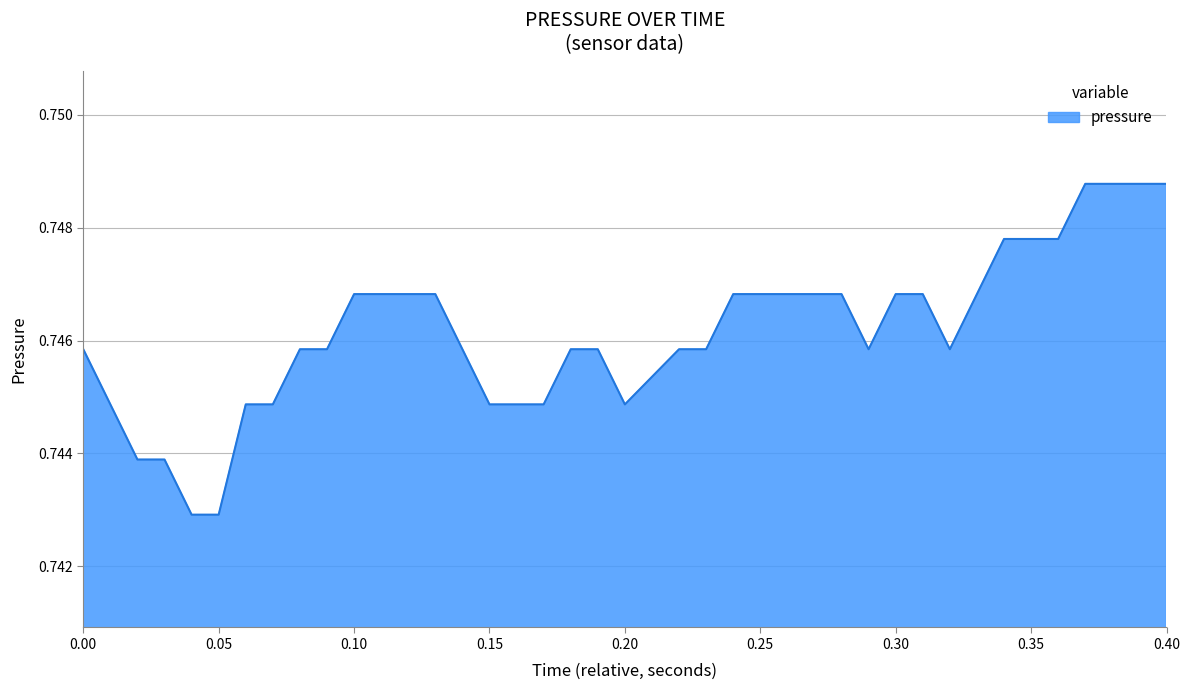

True or false: the data shows 0.5 at 0.05.

False